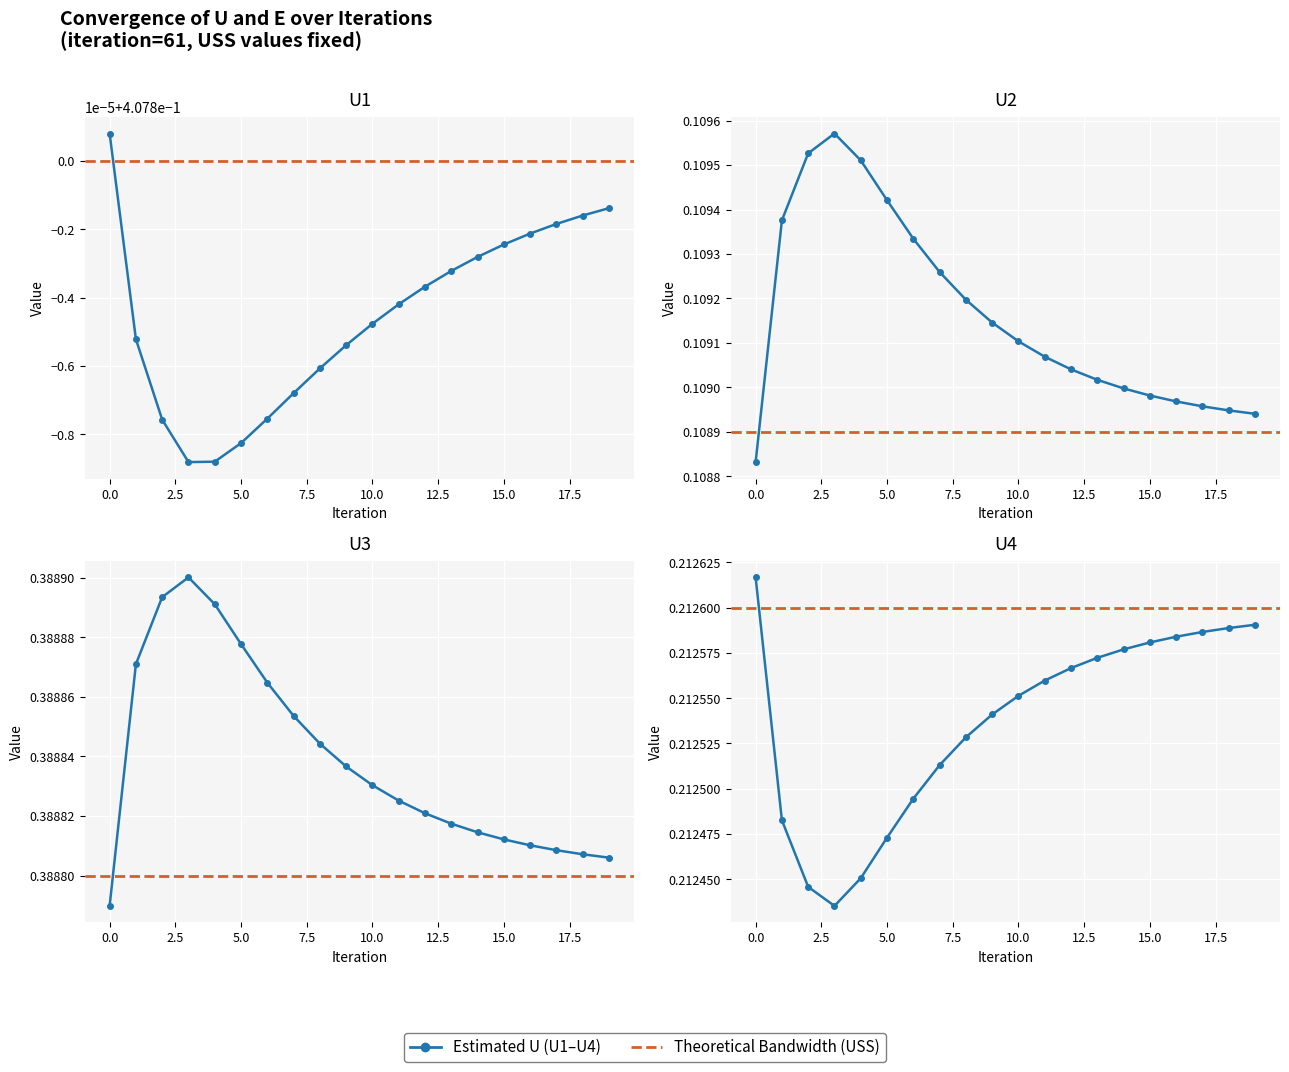

What is the value of the U2 point at the 10th from the left?

0.1